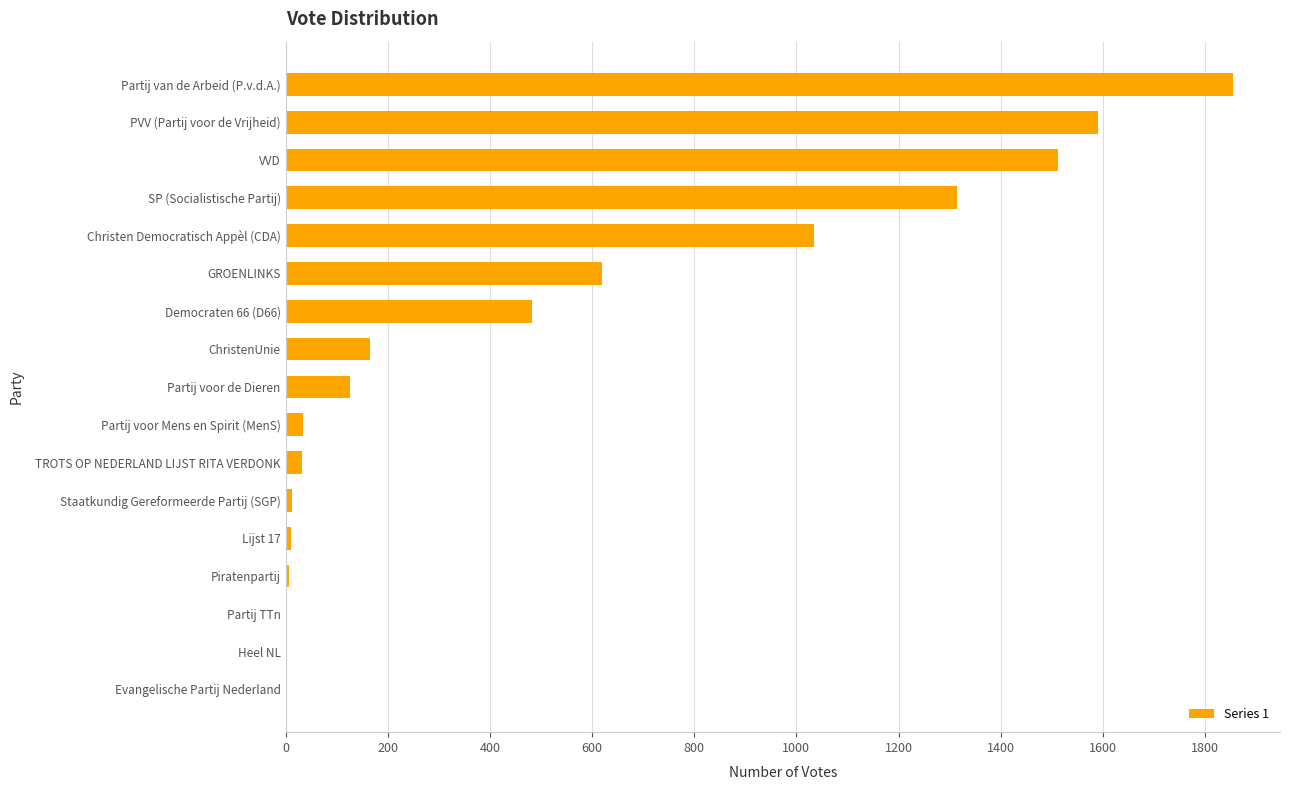

At which label is the value closest to 927?

Christen Democratisch Appèl (CDA)